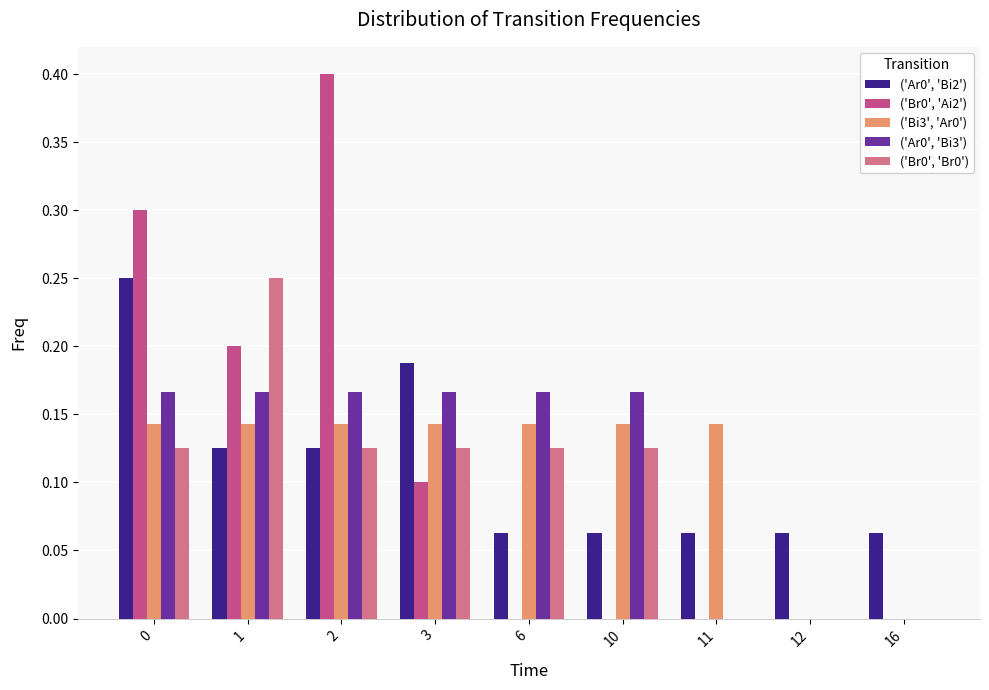

What is the sum of all ('Bi3', 'Ar0') values?

1.0